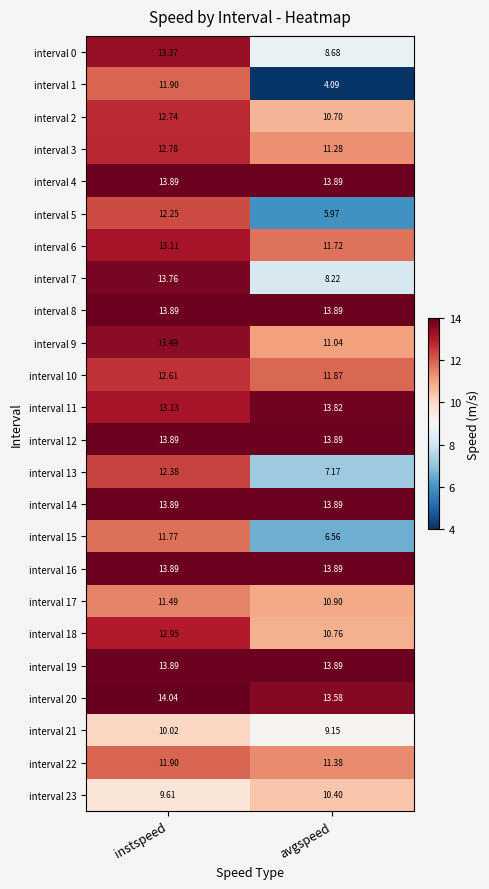

How many series are shown in this chart?

24